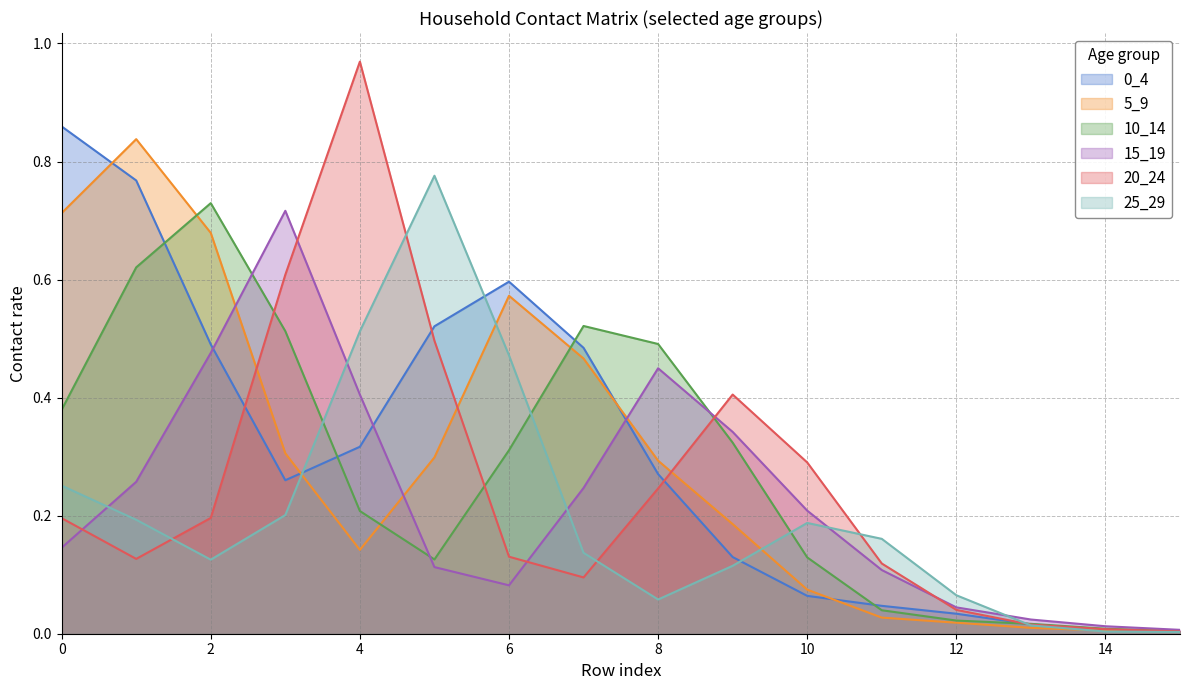

Which series ends up on top after the final intersection of 20_24 and 5_9?

5_9